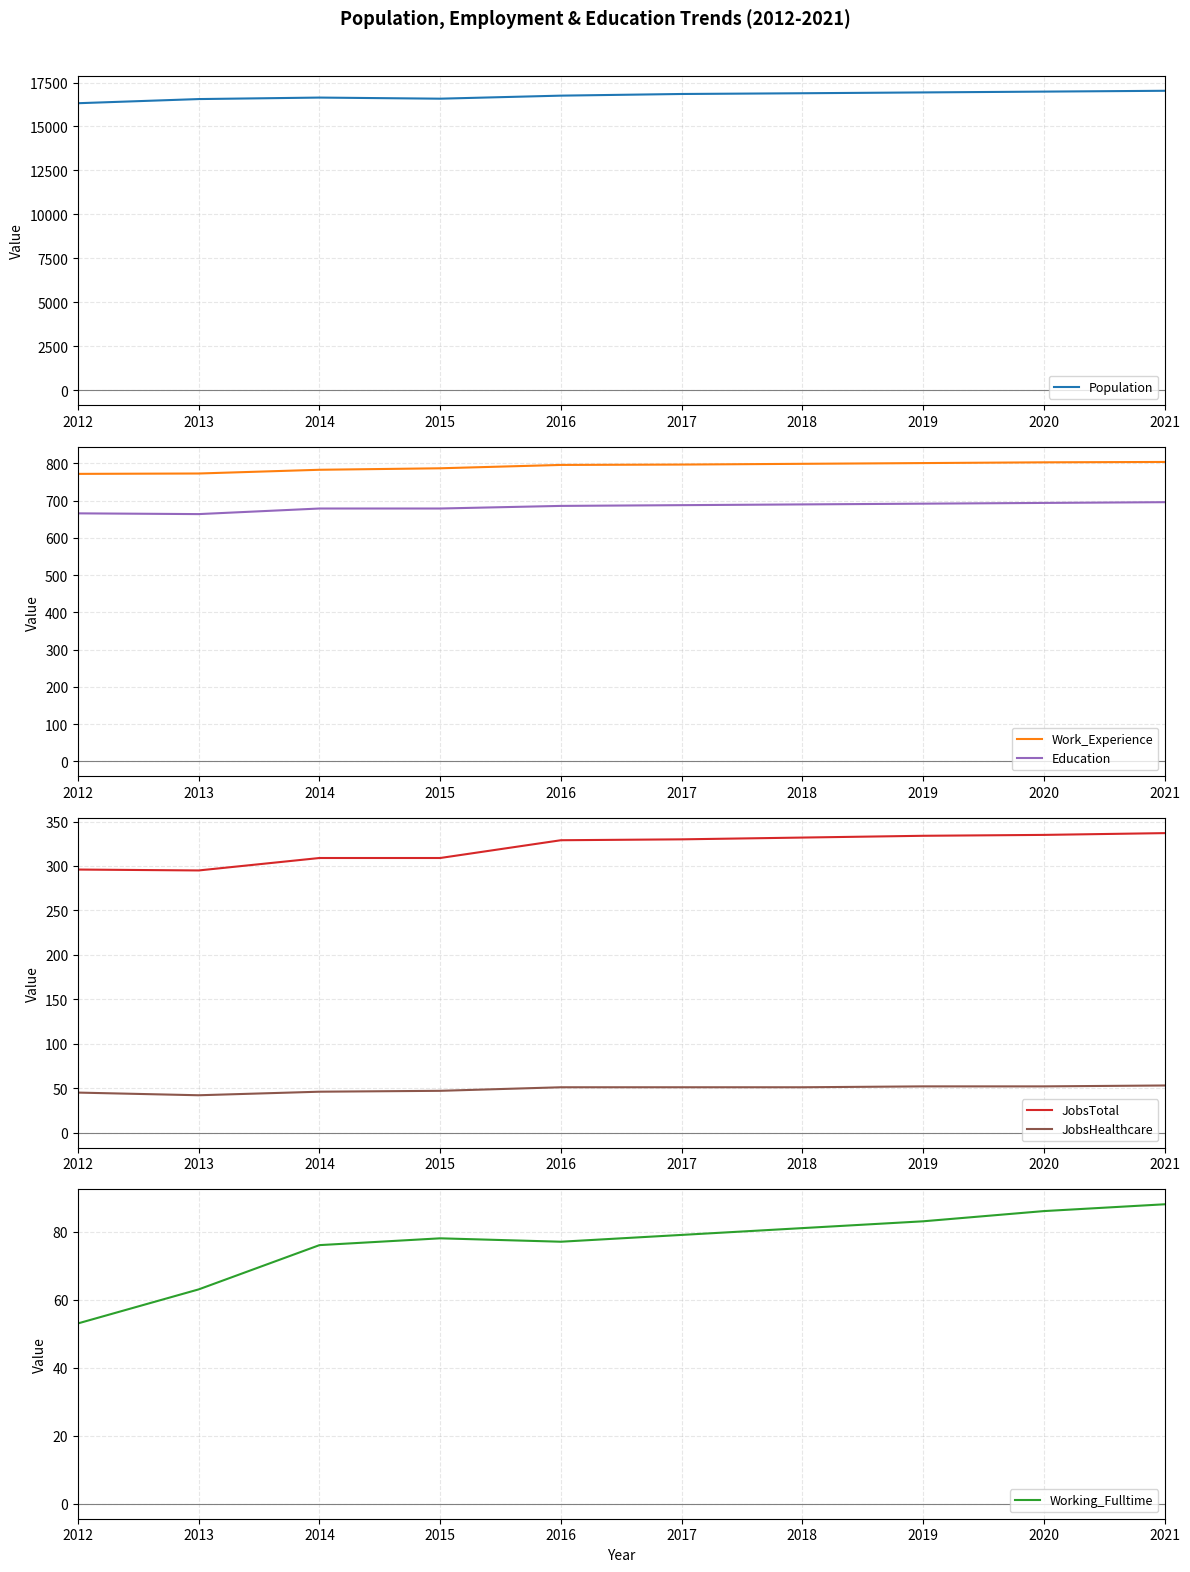

At which label does Population first exceed 16847?

2018